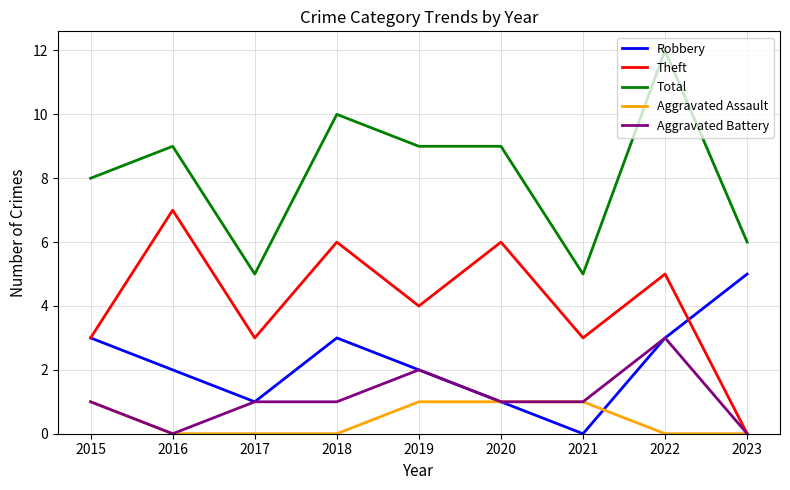

Reading left to right, extract all data points from this chart.

Robbery: 3	2	1	3	2	1	0	3	5
Theft: 3	7	3	6	4	6	3	5	0
Total: 8	9	5	10	9	9	5	12	6
Aggravated Assault: 1	0	0	0	1	1	1	0	0
Aggravated Battery: 1	0	1	1	2	1	1	3	0